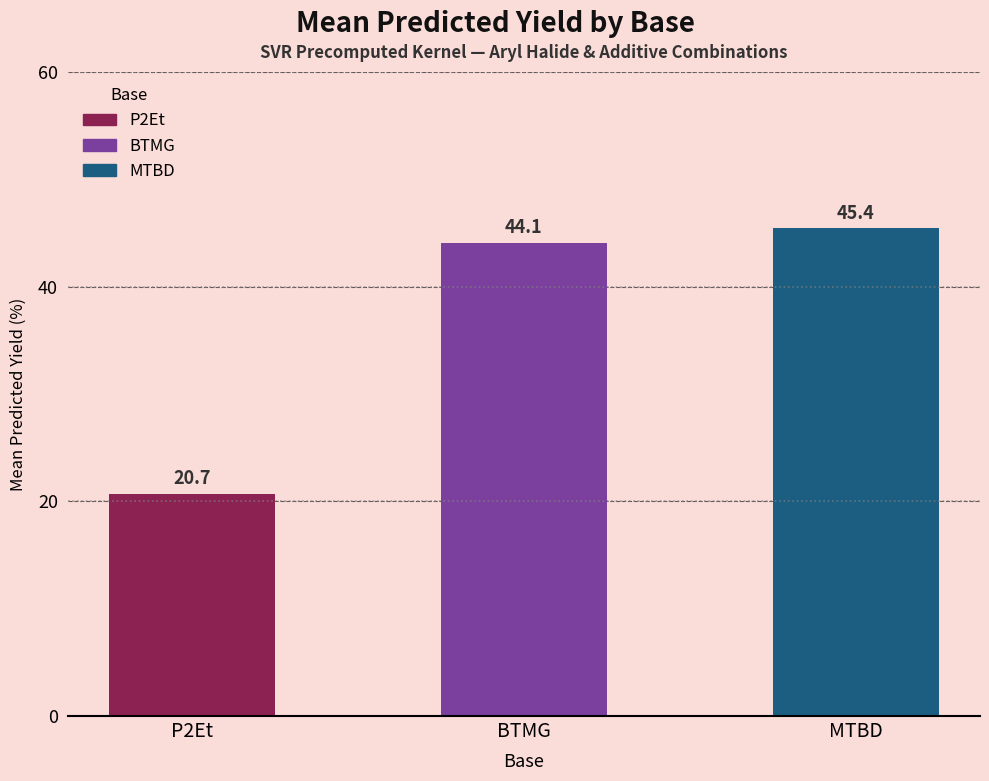

The chart shows a value of 45.4 at MTBD. True or false?

True